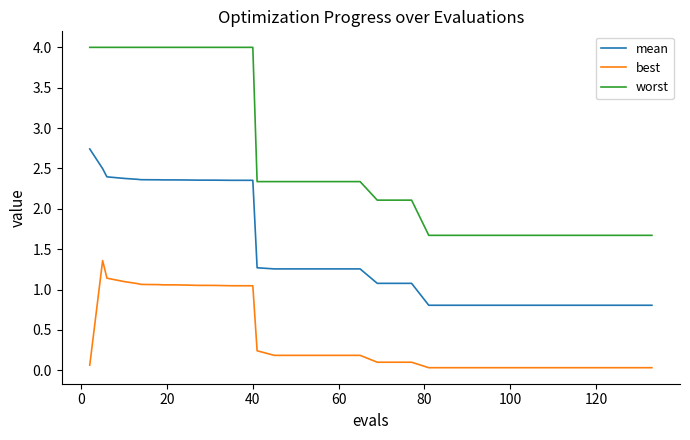

Which series has the largest total across all categories?

worst